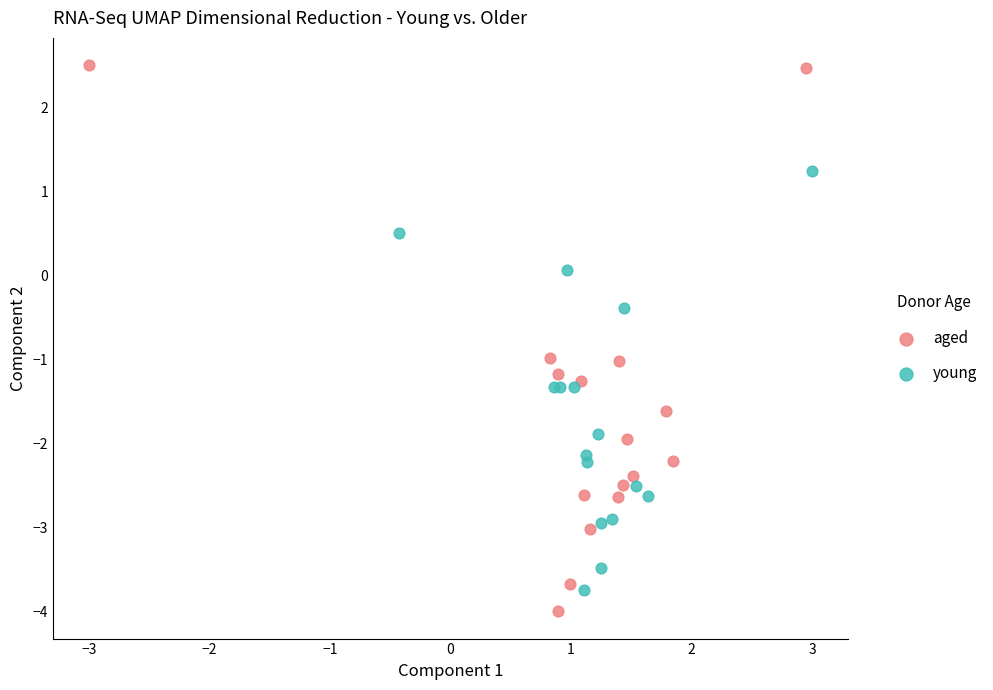

Which series reaches the minimum Y coordinate?

aged